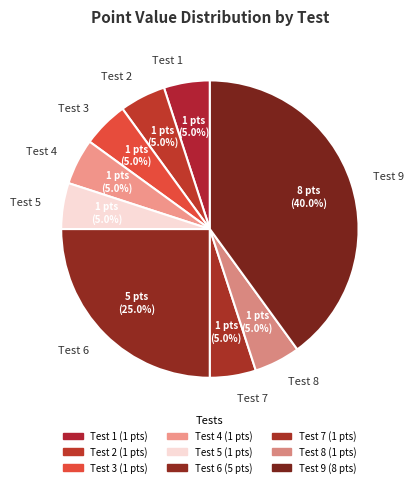

To the nearest percent, what is the difference between the largest and smallest slice percentages?

35%